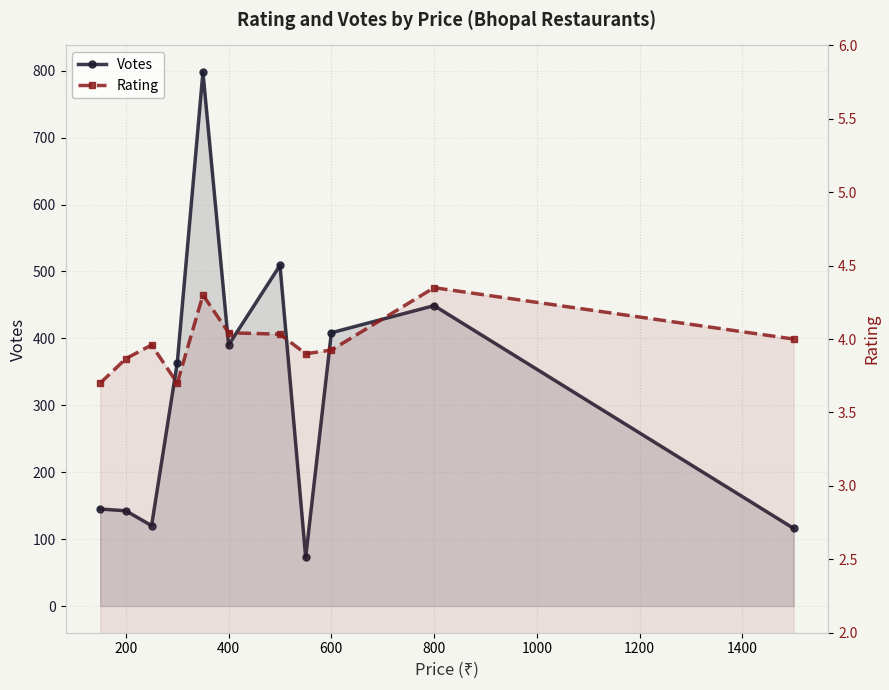

What is the maximum value shown in the chart?

798.0